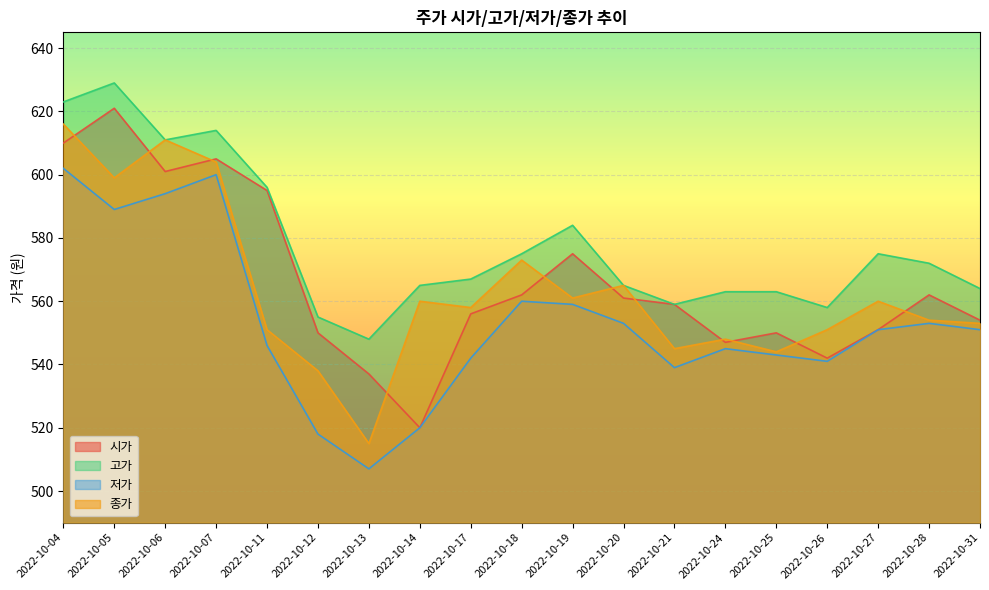

What is the value of the 고가 point at the 11th from the left?

584